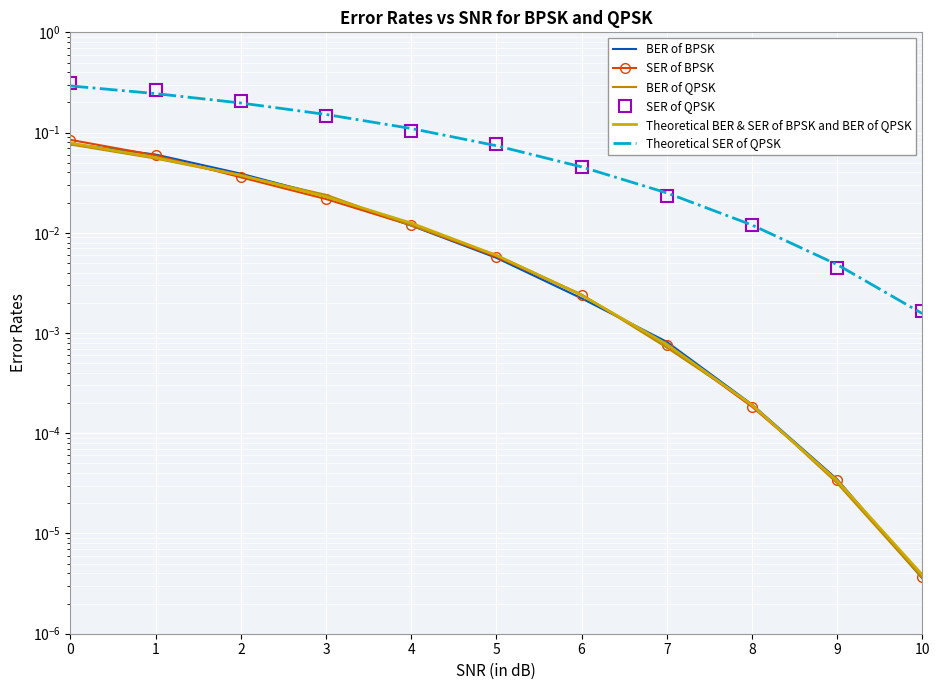

How many lines are shown in the chart?

6